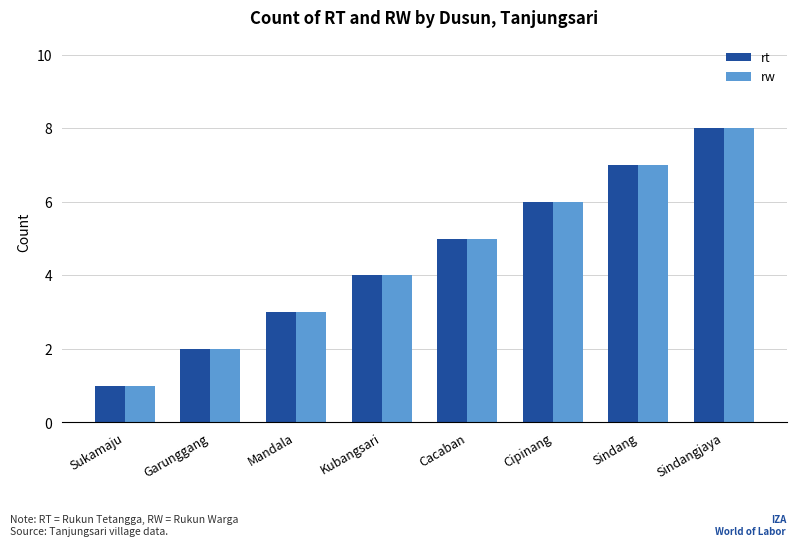

What is the value of the rw bar at the 7th from the left?

7